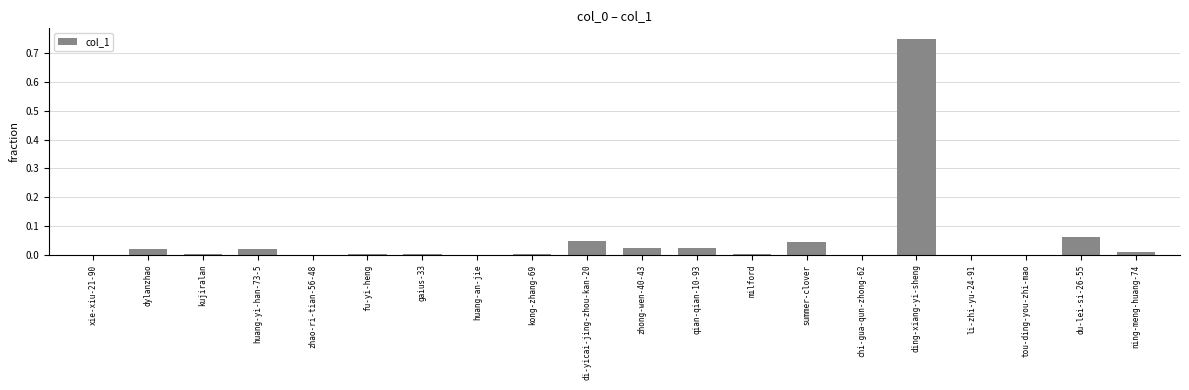

The value at fu-yi-heng is 0.0. True or false?

True